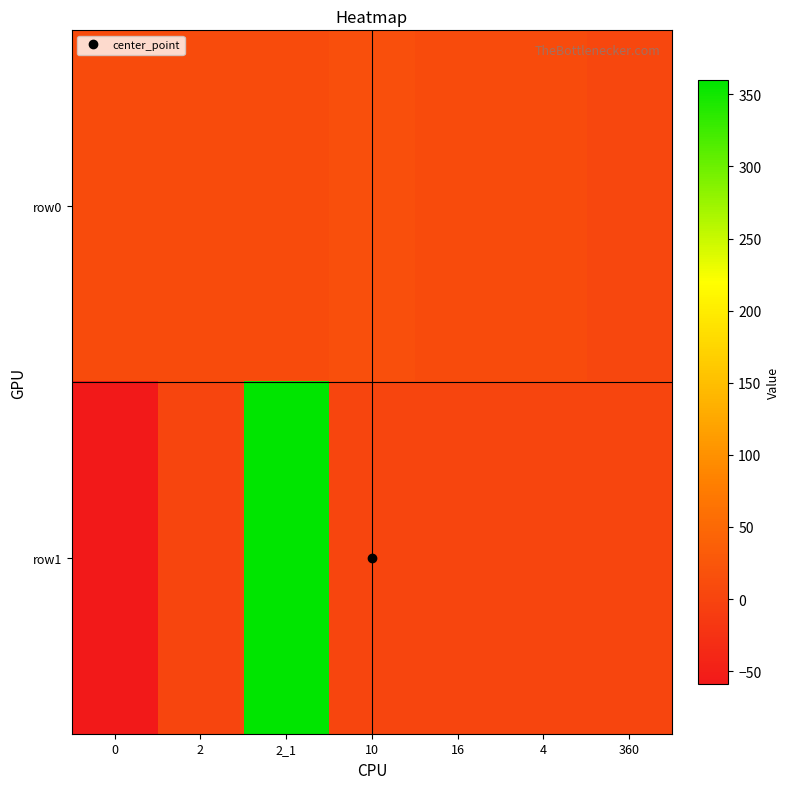

What is the maximum value shown in the chart?

360